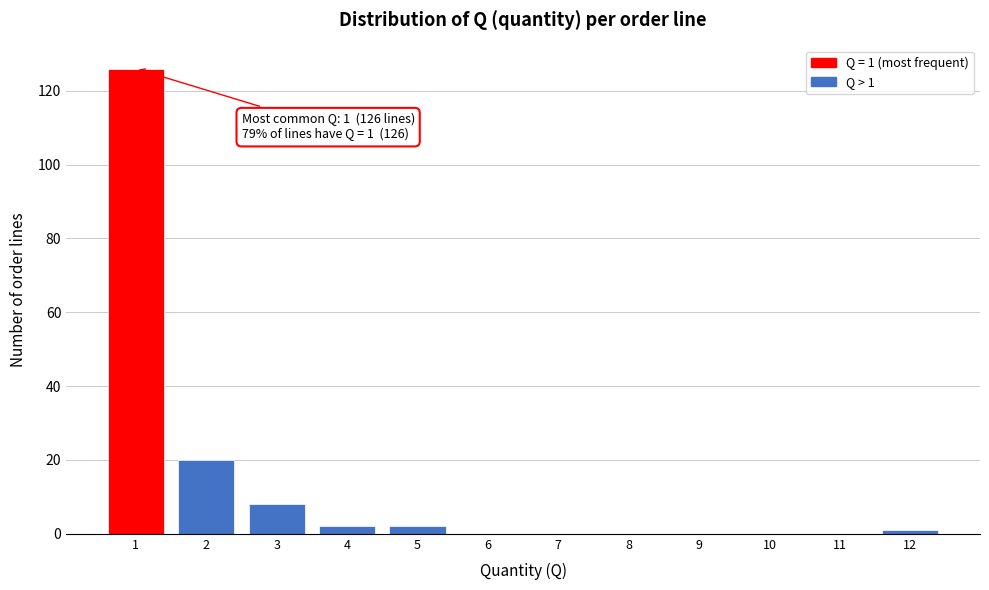

Over which range of the x-axis is the bar tallest?

0.5 to 1.5